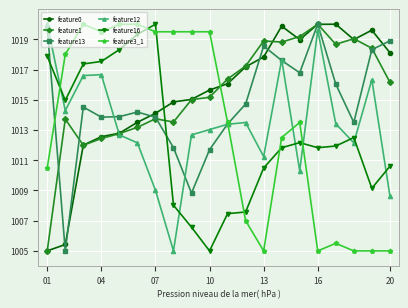

What is the greatest value displayed?

1020.0